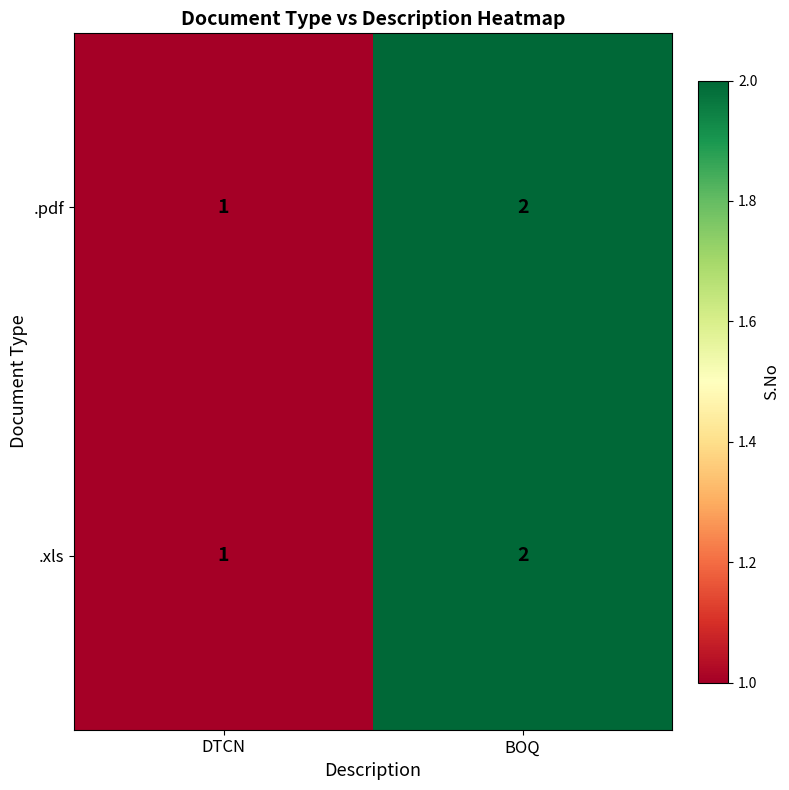

What is the smallest value displayed?

1